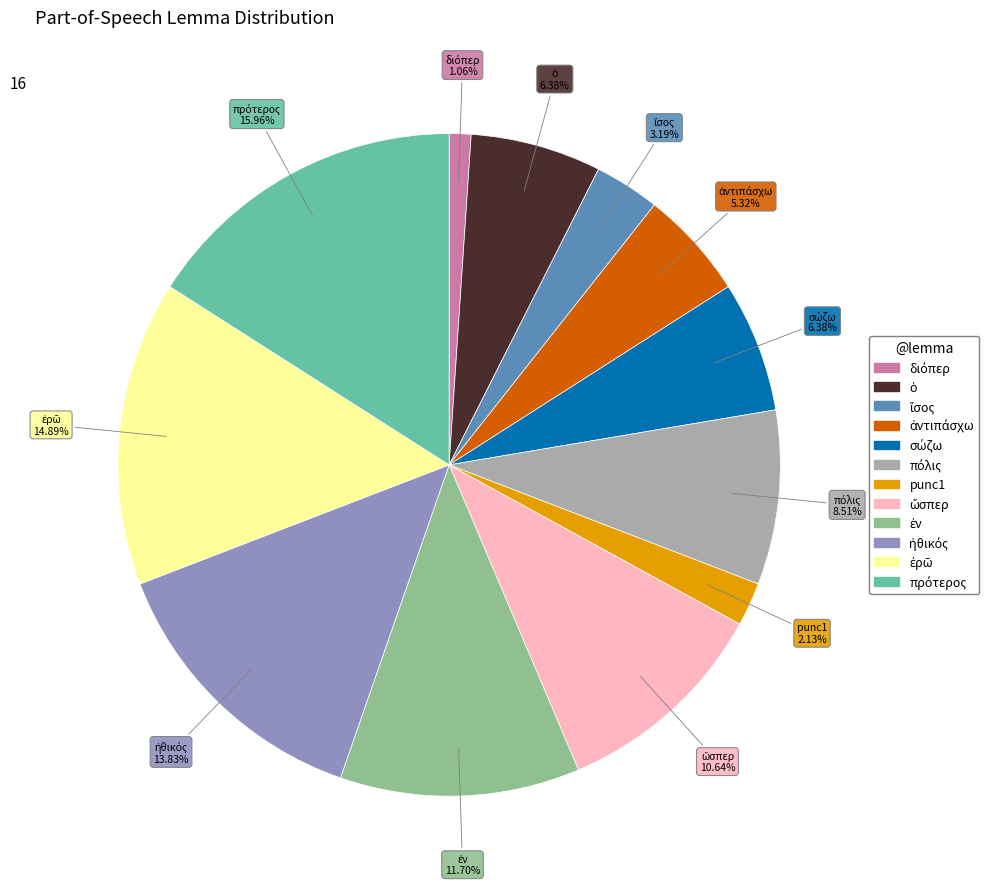

Is there any slice that represents more than half of the pie?

No